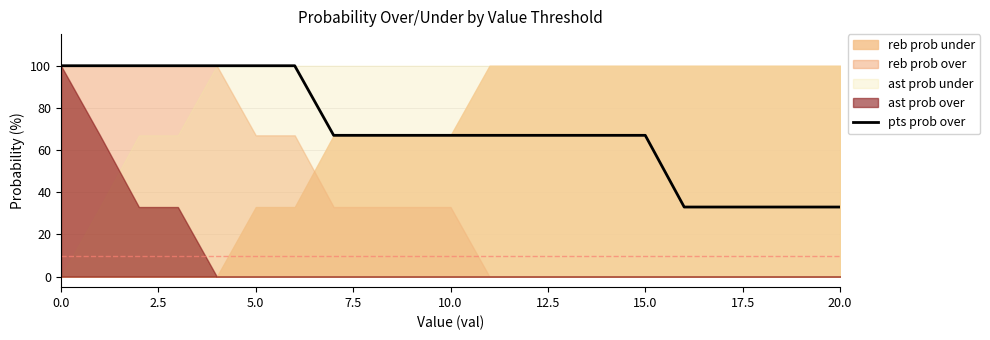

How many values exceed 67?

7